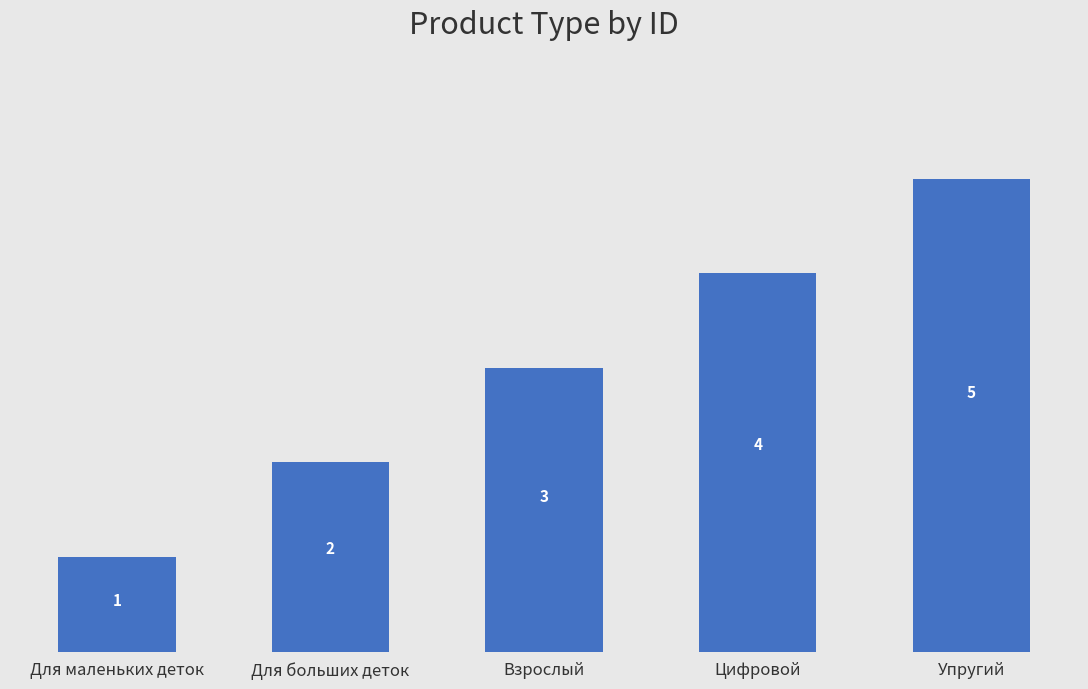

How many values are between 2 and 4?

3